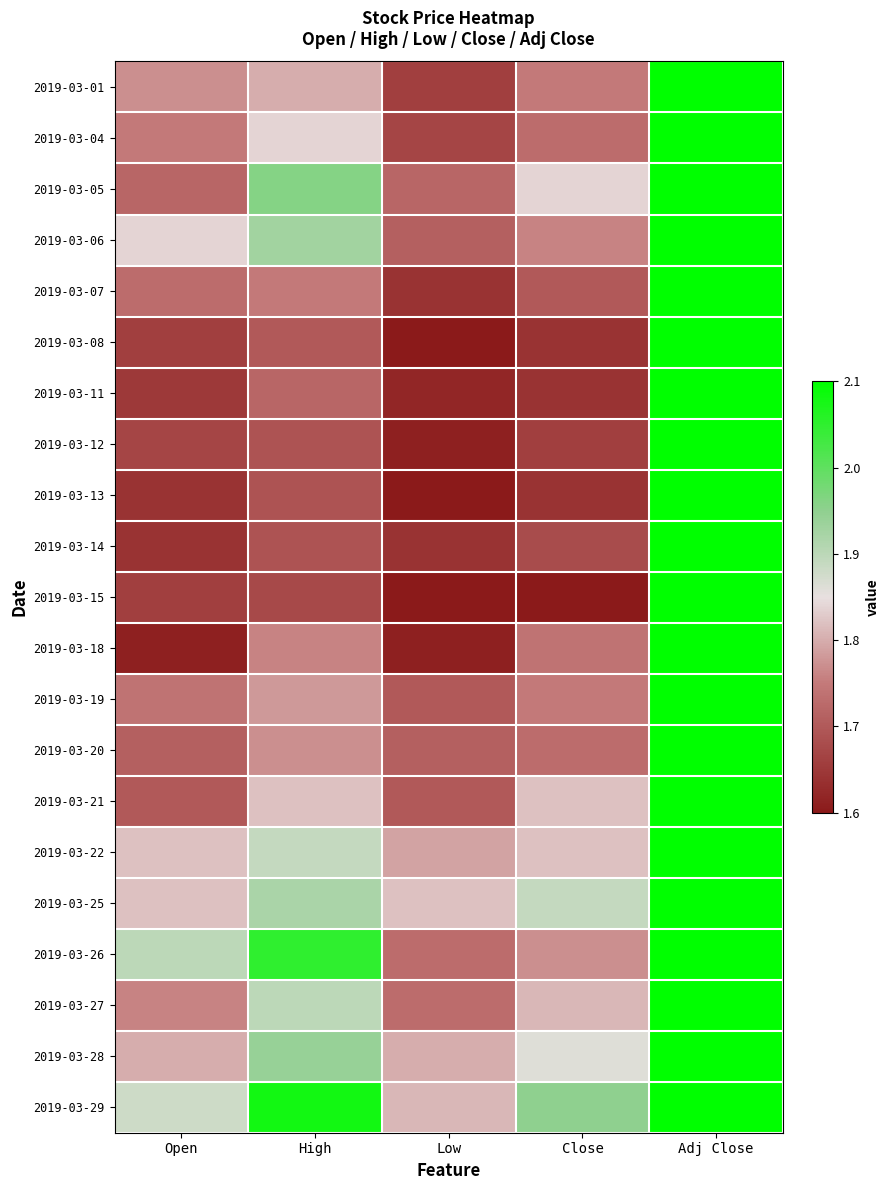

Which has a higher value, Open or Close?

Open